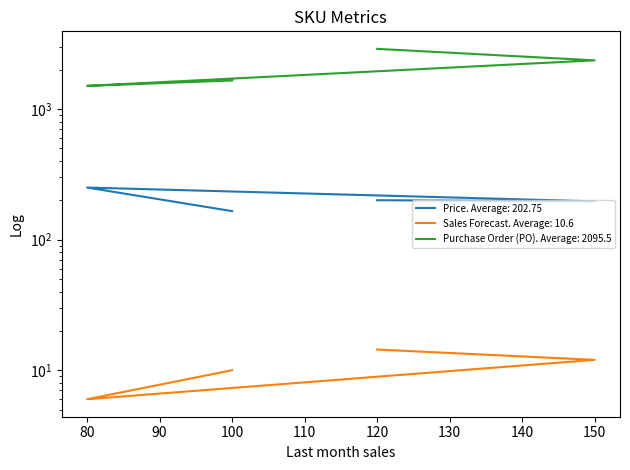

Which category has the lowest value in the Purchase Order (PO) series?

80